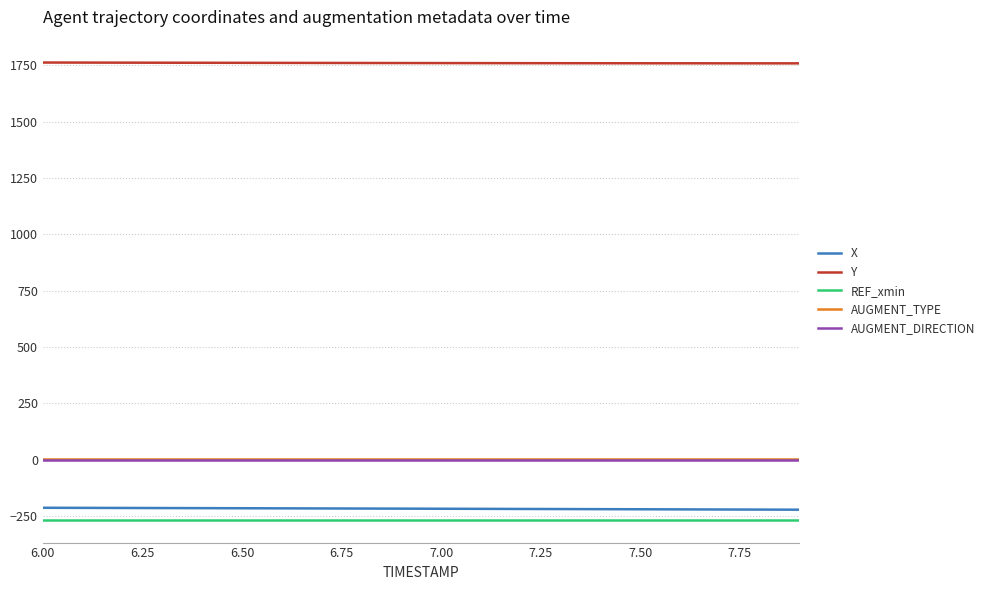

True or false: Y and AUGMENT_DIRECTION intersect in this chart.

False